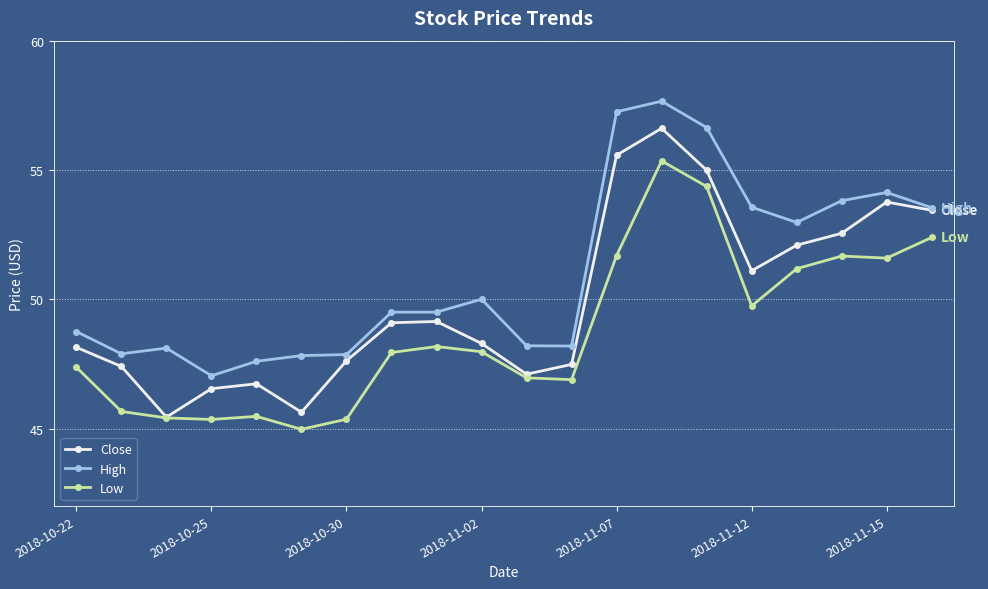

Does the chart have visible grid lines?

Yes